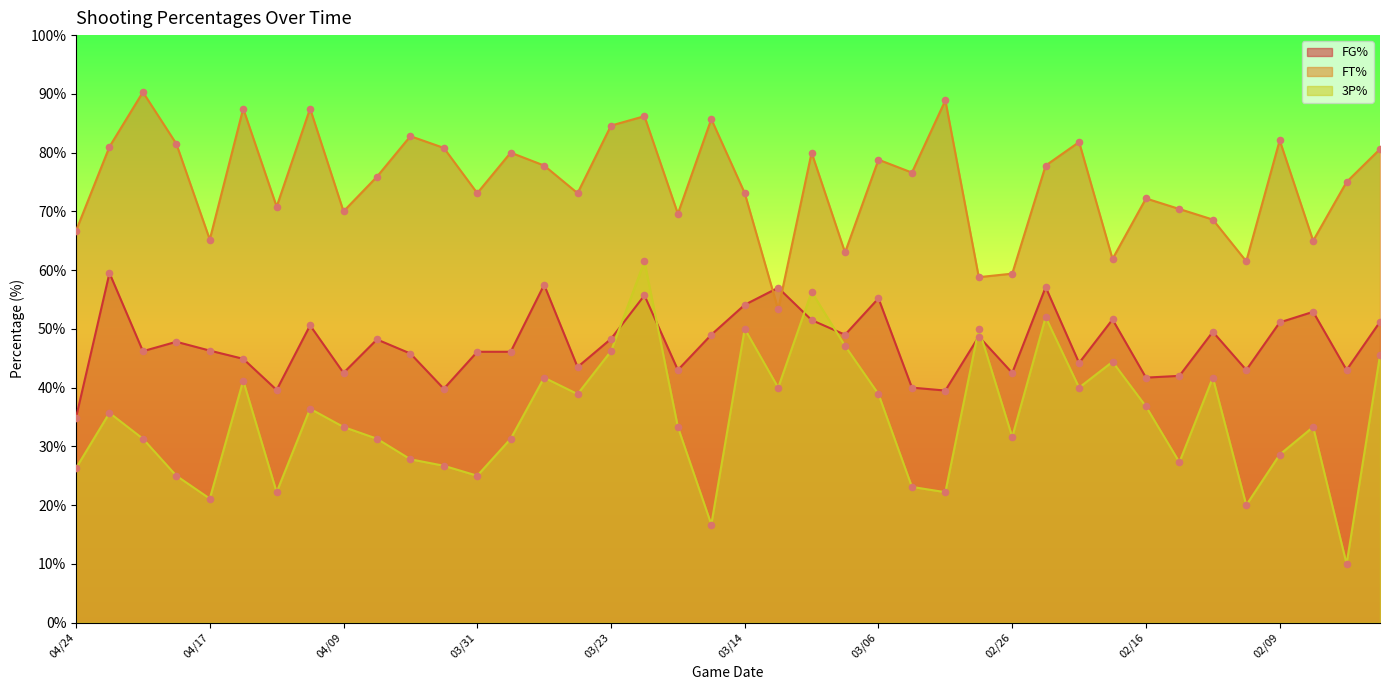

What is the total value across all series at 04/02?

147.3